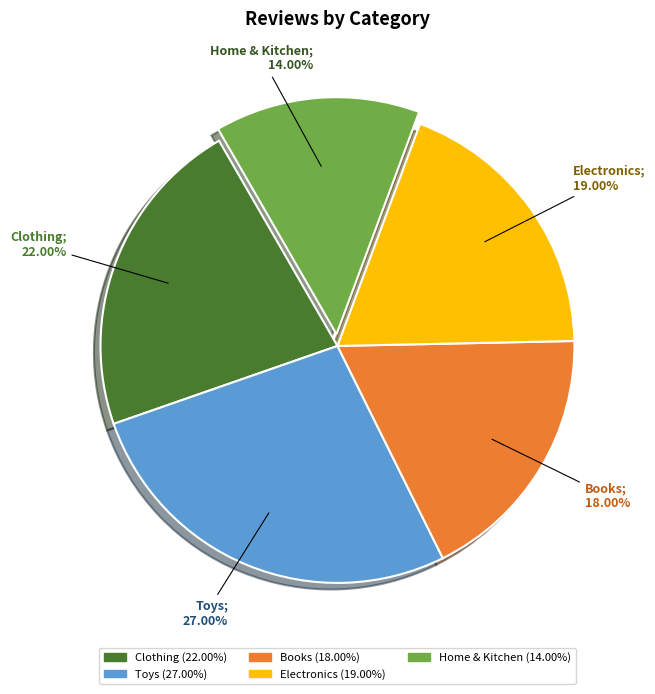

How much of the chart is everything except Books?

82.0%